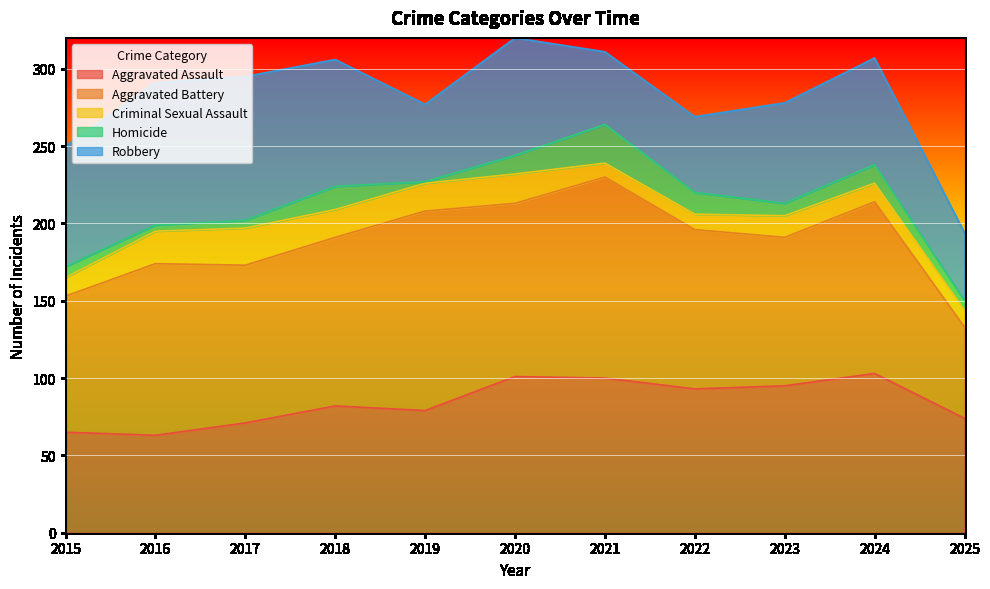

List the series in order of their peak value, highest first.

Aggravated Battery, Aggravated Assault, Robbery, Homicide, Criminal Sexual Assault